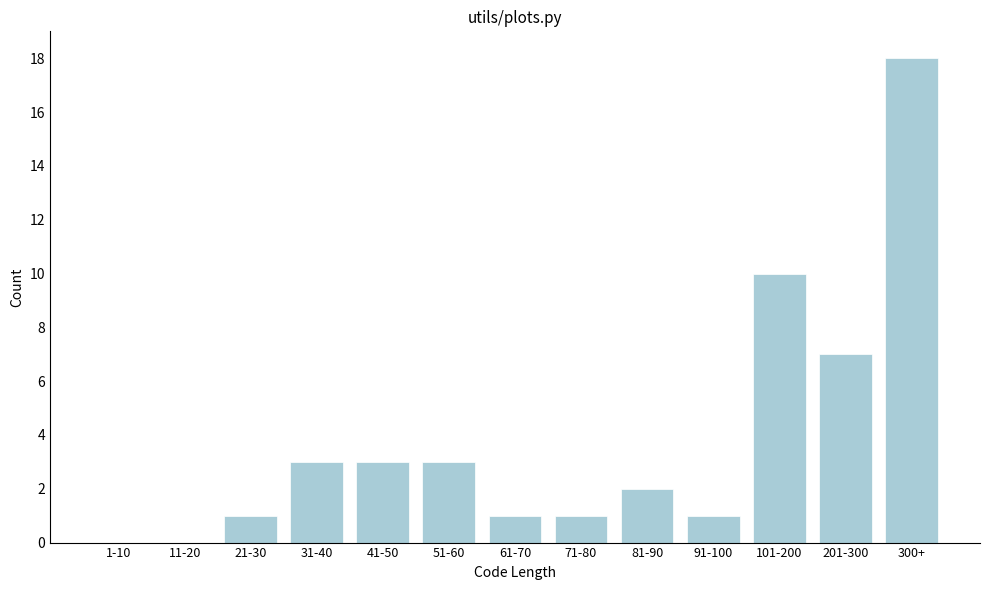

Reading left to right, extract all data points from this chart.

1-10=0	11-20=0	21-30=1	31-40=3	41-50=3	51-60=3	61-70=1	71-80=1	81-90=2	91-100=1	101-200=10	201-300=7	300+=18